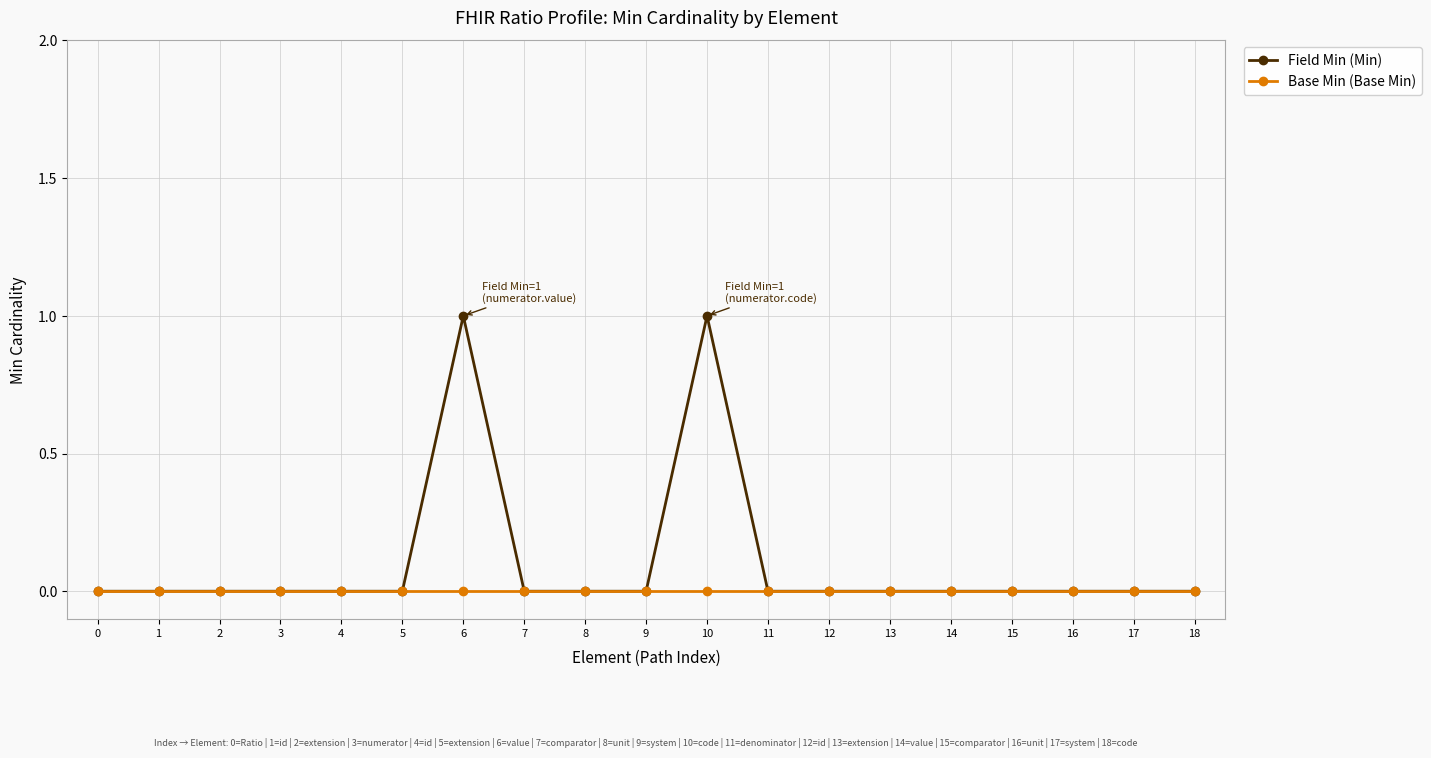

Which series has the largest range (max minus min)?

Field Min (Min)